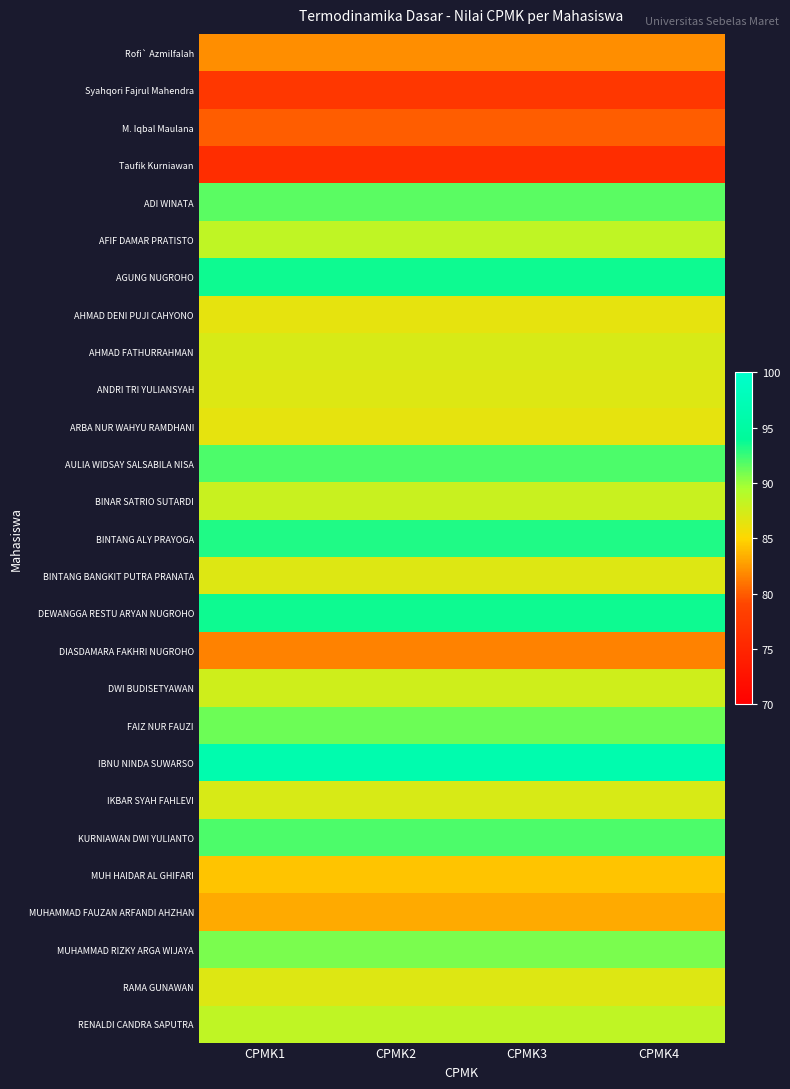

Reading left to right, extract all data points from this chart.

Rofi` Azmilfalah: CPMK1=82.0	CPMK2=82.0	CPMK3=82.0	CPMK4=82.0
Syahqori Fajrul Mahendra: CPMK1=77.2	CPMK2=77.2	CPMK3=77.2	CPMK4=77.2
M. Iqbal Maulana: CPMK1=80.0	CPMK2=80.0	CPMK3=80.0	CPMK4=80.0
Taufik Kurniawan: CPMK1=76.0	CPMK2=76.0	CPMK3=76.0	CPMK4=76.0
ADI WINATA: CPMK1=91.6	CPMK2=91.6	CPMK3=91.6	CPMK4=91.6
AFIF DAMAR PRATISTO: CPMK1=88.4	CPMK2=88.4	CPMK3=88.4	CPMK4=88.4
AGUNG NUGROHO: CPMK1=93.6	CPMK2=93.6	CPMK3=93.6	CPMK4=93.6
AHMAD DENI PUJI CAHYONO: CPMK1=86.4	CPMK2=86.4	CPMK3=86.4	CPMK4=86.4
AHMAD FATHURRAHMAN: CPMK1=87.2	CPMK2=87.2	CPMK3=87.2	CPMK4=87.2
ANDRI TRI YULIANSYAH: CPMK1=86.8	CPMK2=86.8	CPMK3=86.8	CPMK4=86.8
ARBA NUR WAHYU RAMDHANI: CPMK1=86.4	CPMK2=86.4	CPMK3=86.4	CPMK4=86.4
AULIA WIDSAY SALSABILA NISA: CPMK1=92.0	CPMK2=92.0	CPMK3=92.0	CPMK4=92.0
BINAR SATRIO SUTARDI: CPMK1=88.0	CPMK2=88.0	CPMK3=88.0	CPMK4=88.0
BINTANG ALY PRAYOGA: CPMK1=93.2	CPMK2=93.2	CPMK3=93.2	CPMK4=93.2
BINTANG BANGKIT PUTRA PRANATA: CPMK1=86.8	CPMK2=86.8	CPMK3=86.8	CPMK4=86.8
DEWANGGA RESTU ARYAN NUGROHO: CPMK1=93.6	CPMK2=93.6	CPMK3=93.6	CPMK4=93.6
DIASDAMARA FAKHRI NUGROHO: CPMK1=81.6	CPMK2=81.6	CPMK3=81.6	CPMK4=81.6
DWI BUDISETYAWAN: CPMK1=87.6	CPMK2=87.6	CPMK3=87.6	CPMK4=87.6
FAIZ NUR FAUZI: CPMK1=91.2	CPMK2=91.2	CPMK3=91.2	CPMK4=91.2
IBNU NINDA SUWARSO: CPMK1=96.4	CPMK2=96.4	CPMK3=96.4	CPMK4=96.4
IKBAR SYAH FAHLEVI: CPMK1=87.2	CPMK2=87.2	CPMK3=87.2	CPMK4=87.2
KURNIAWAN DWI YULIANTO: CPMK1=92.0	CPMK2=92.0	CPMK3=92.0	CPMK4=92.0
MUH HAIDAR AL GHIFARI: CPMK1=84.2	CPMK2=84.2	CPMK3=84.2	CPMK4=84.2
MUHAMMAD FAUZAN ARFANDI AHZHAN: CPMK1=83.2	CPMK2=83.2	CPMK3=83.2	CPMK4=83.2
MUHAMMAD RIZKY ARGA WIJAYA: CPMK1=90.8	CPMK2=90.8	CPMK3=90.8	CPMK4=90.8
RAMA GUNAWAN: CPMK1=86.8	CPMK2=86.8	CPMK3=86.8	CPMK4=86.8
RENALDI CANDRA SAPUTRA: CPMK1=88.4	CPMK2=88.4	CPMK3=88.4	CPMK4=88.4